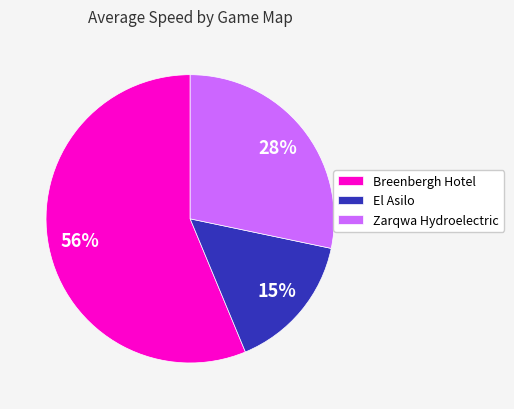

Which has a higher value, Breenbergh Hotel or El Asilo?

Breenbergh Hotel